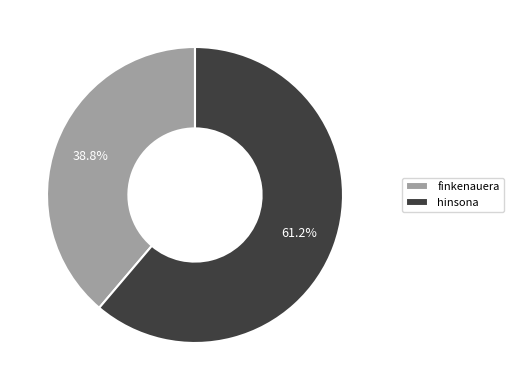

How many segments does this pie chart have?

2